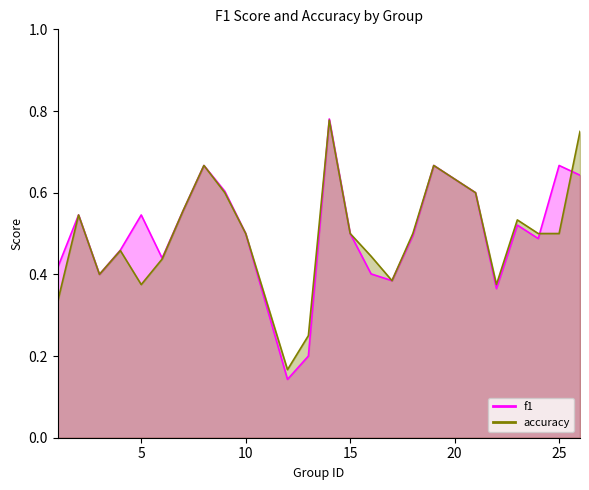

At which label does f1 reach its peak?

14